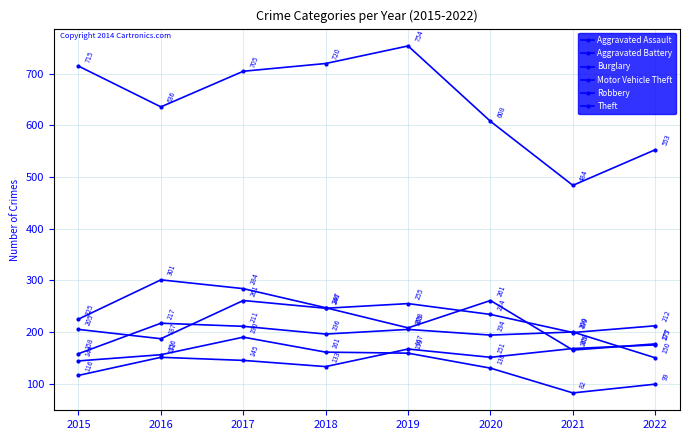

How many series are shown in this chart?

6